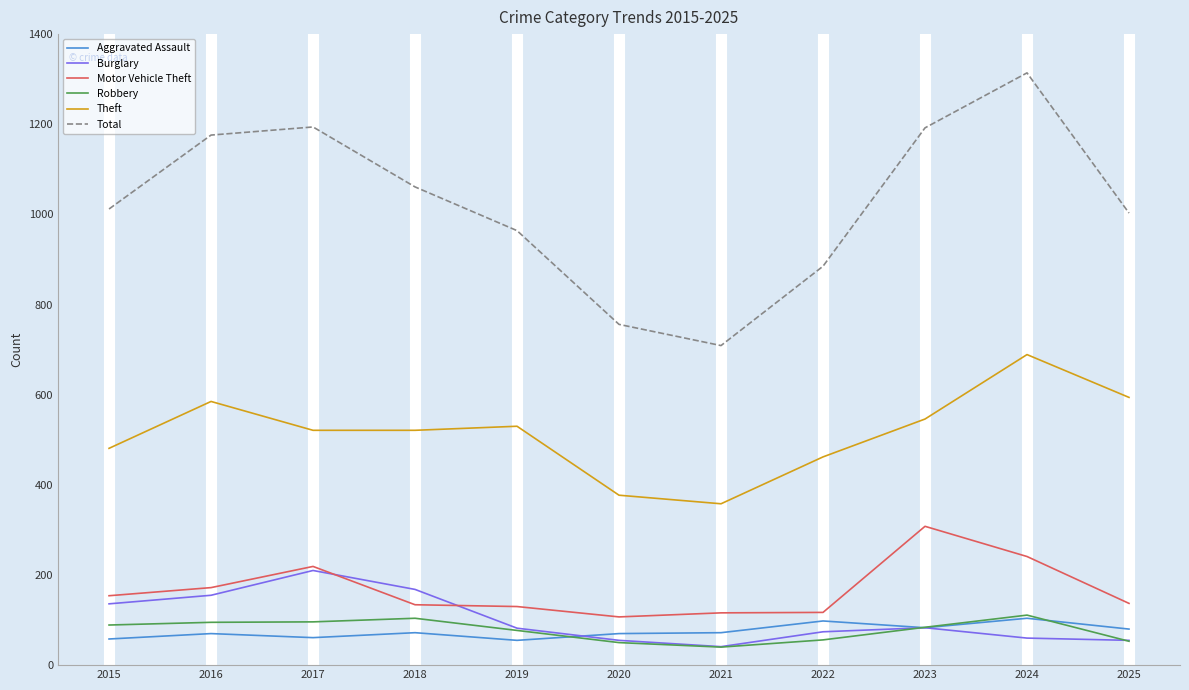

What is the highest value of the Robbery series?

111